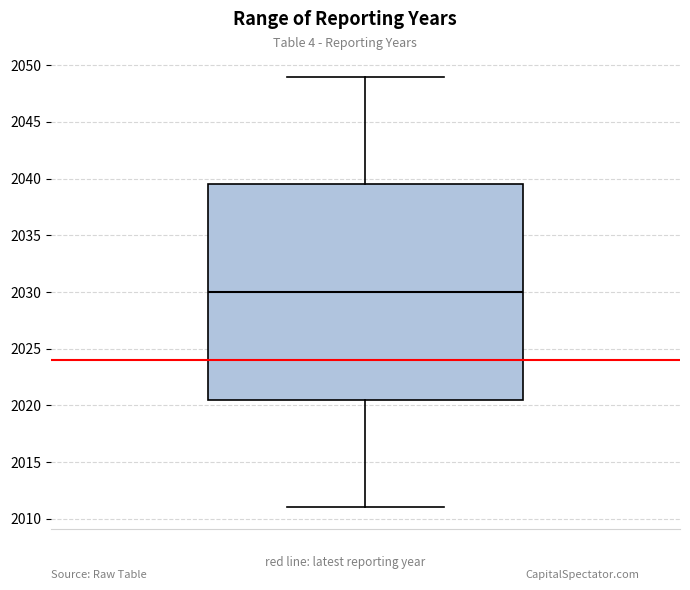

Read this box plot against the y-axis: the position of the median line, the range covered by the box, and the ends of both whiskers. The values are not printed on the chart, so give them approximately, as read against the axis.

median 2030.0, box 2020.5 to 2039.5, whiskers 2011.0 to 2049.0